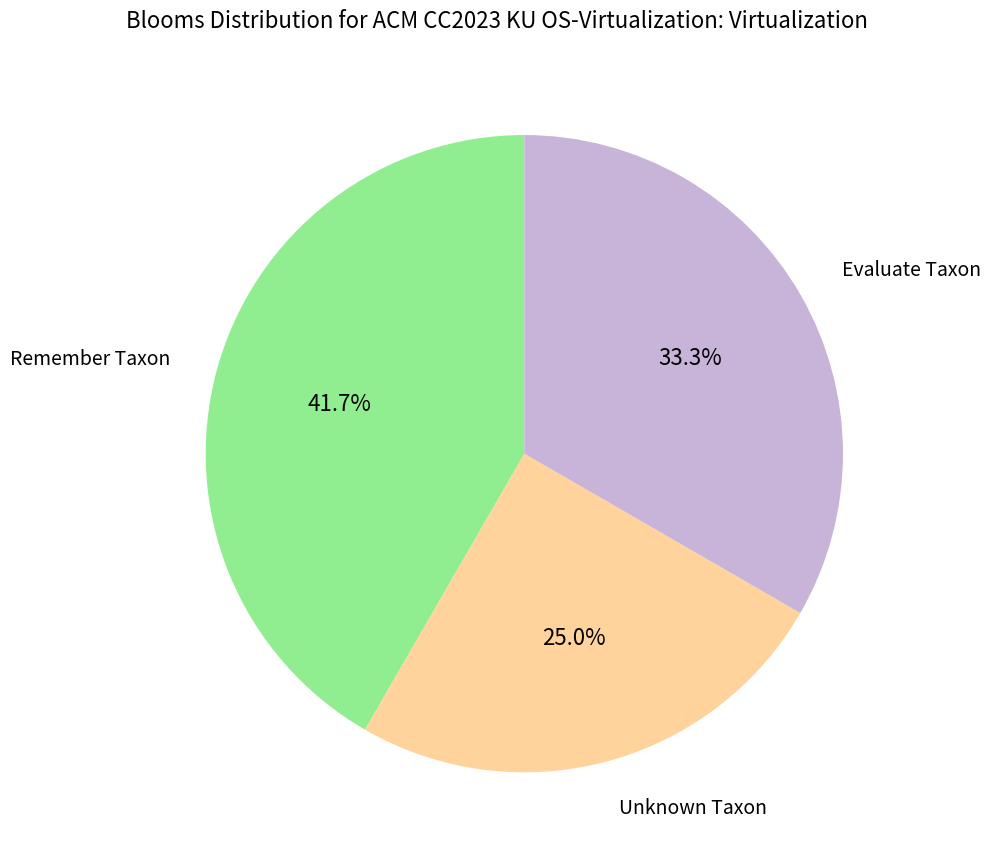

What is the total percentage of Remember Taxon and Unknown Taxon?

66.7%